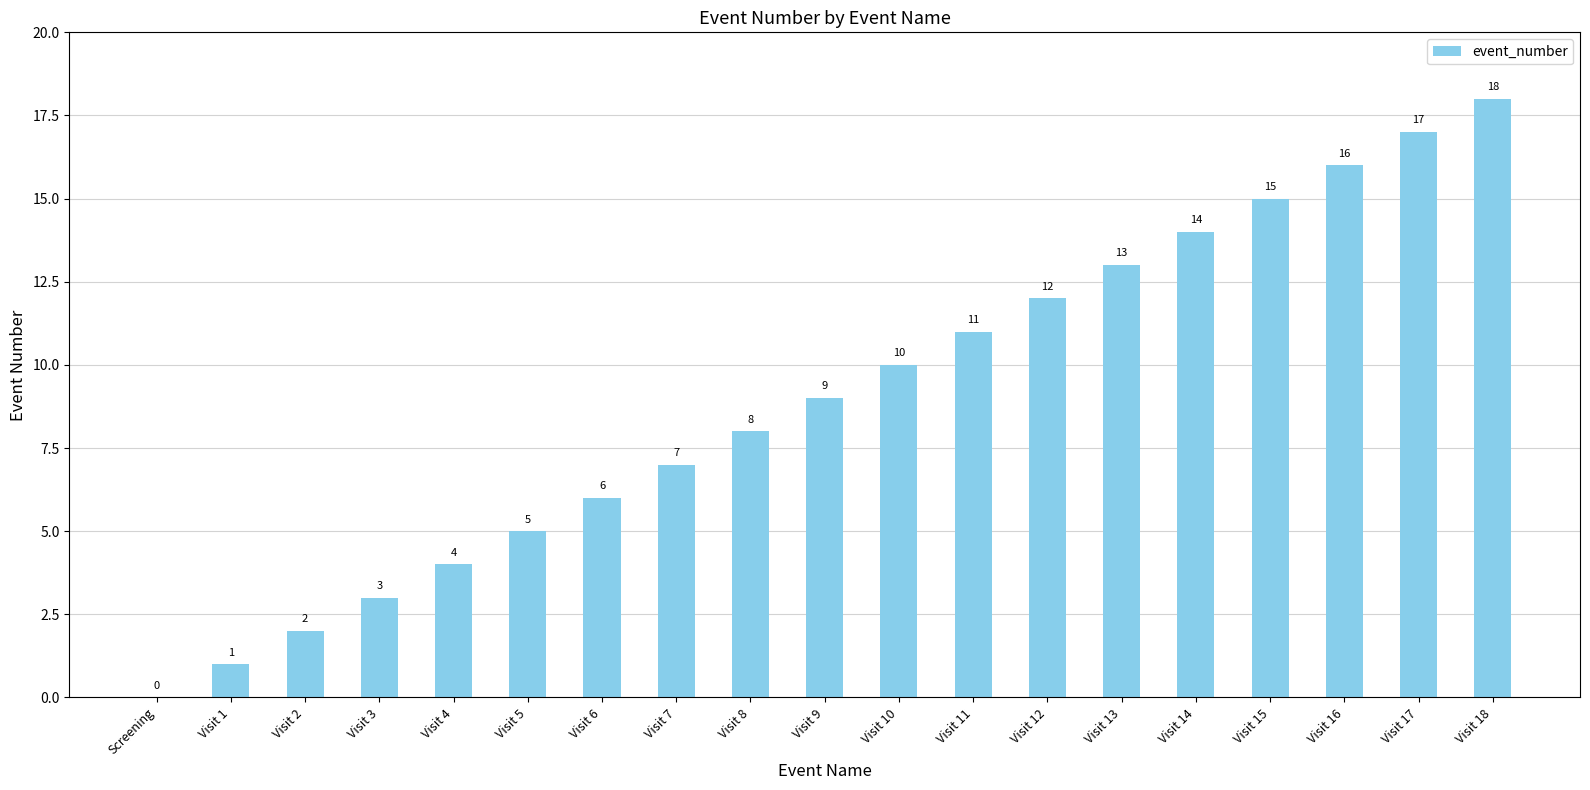

Are the bars grouped side by side (vs. stacked)?

No